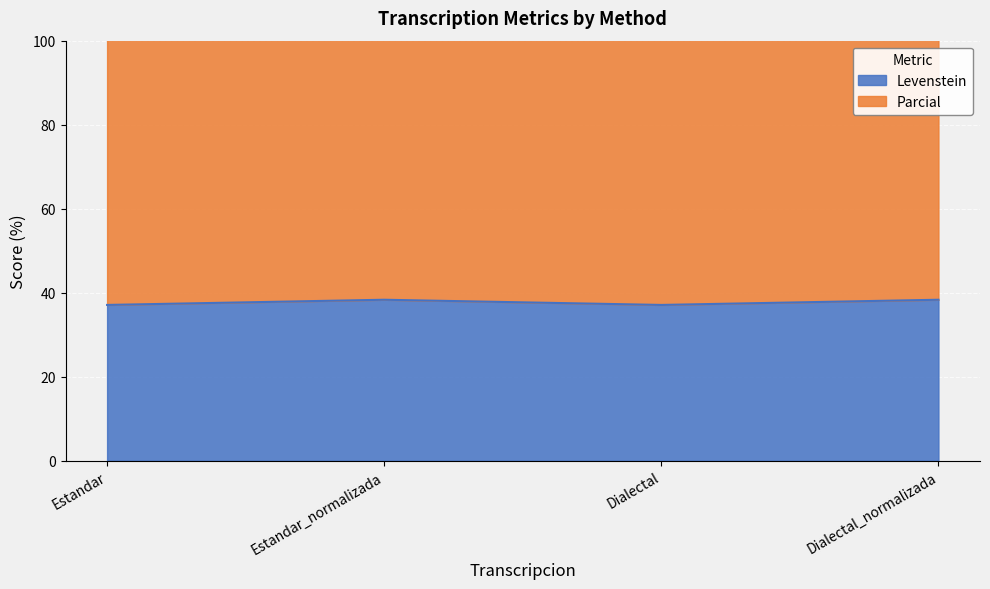

At Estandar_normalizada, list the series in order from largest to smallest.

Parcial, Levenstein